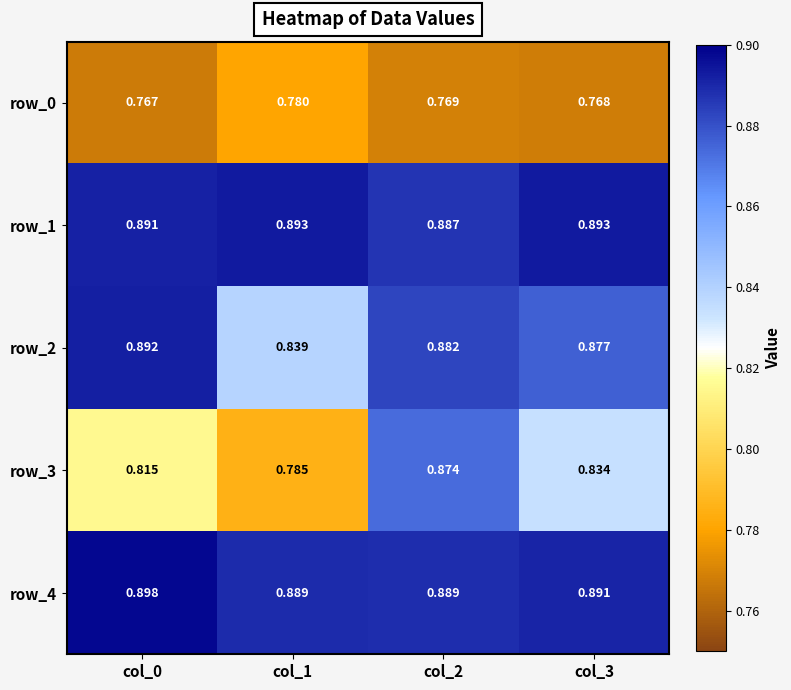

Is the value of row_3 at col_1 greater than the value of row_1 at col_0?

No